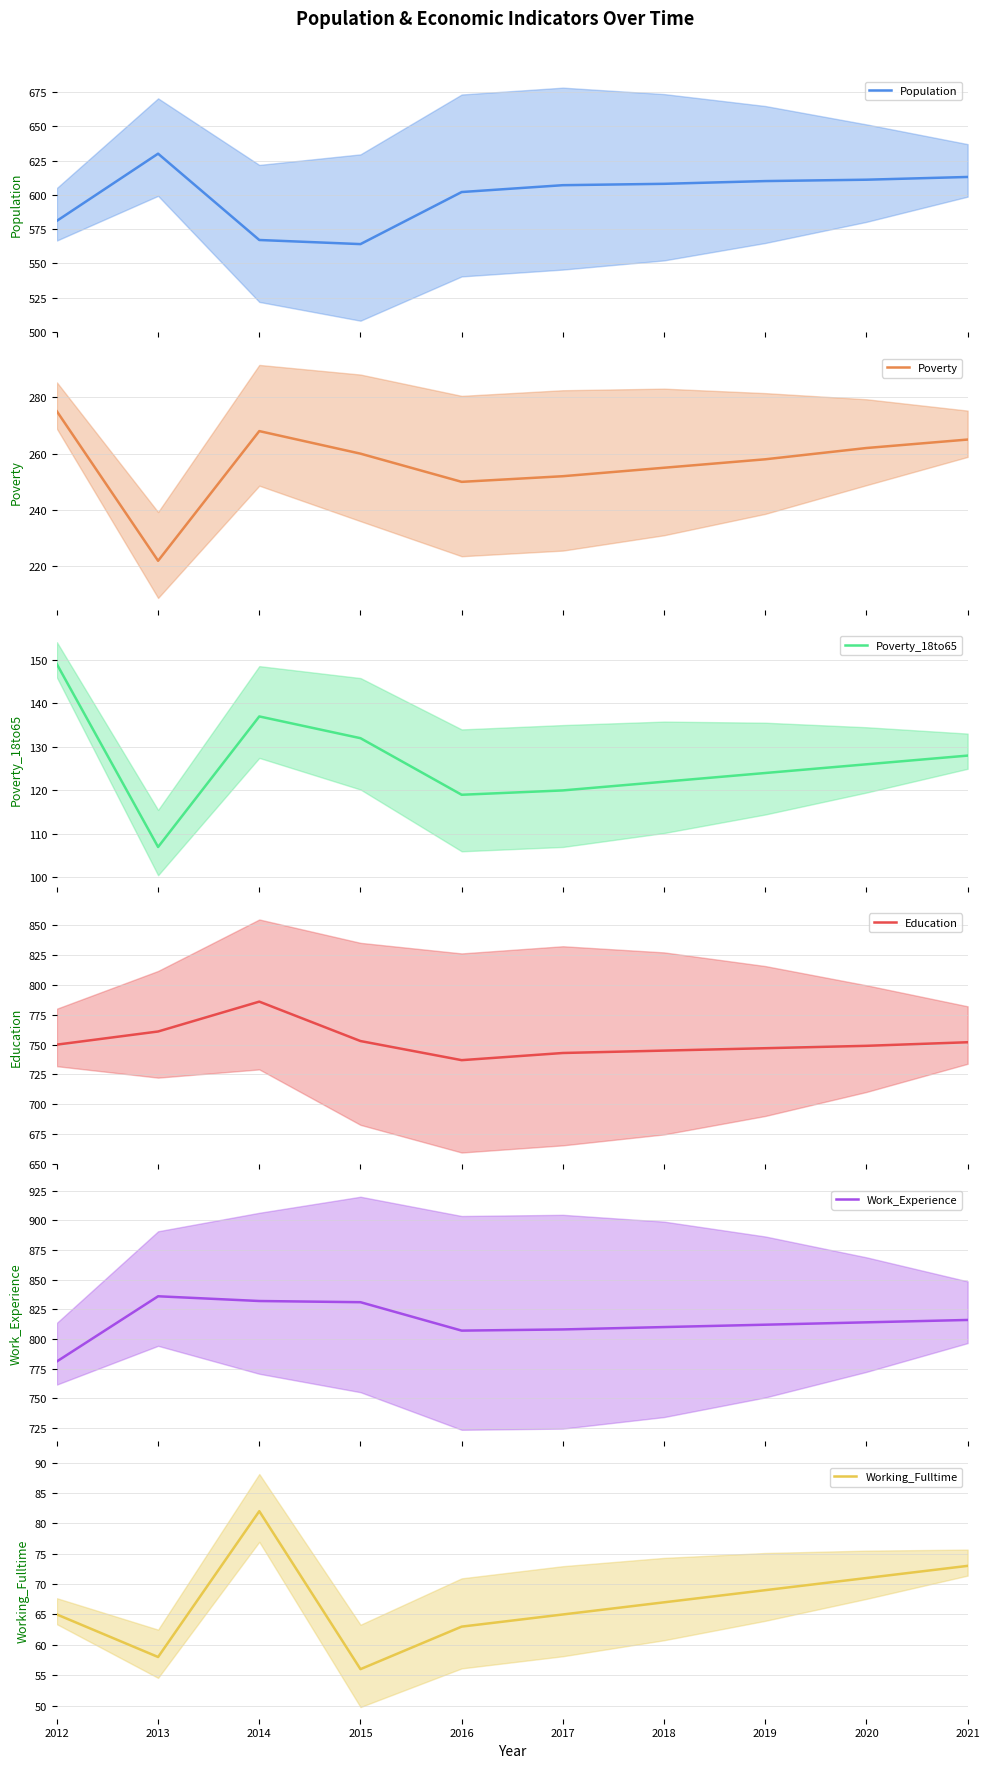

At which category does Poverty_18to65 (mean) reach its first local valley?

2013